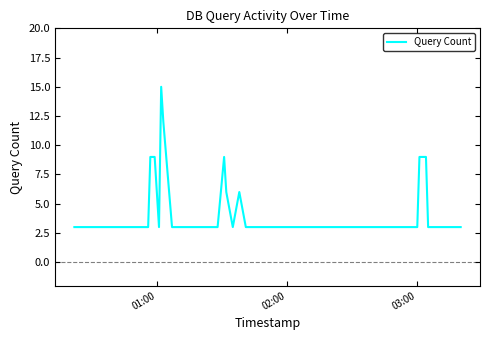

Is this an area chart (filled region under the line)?

No